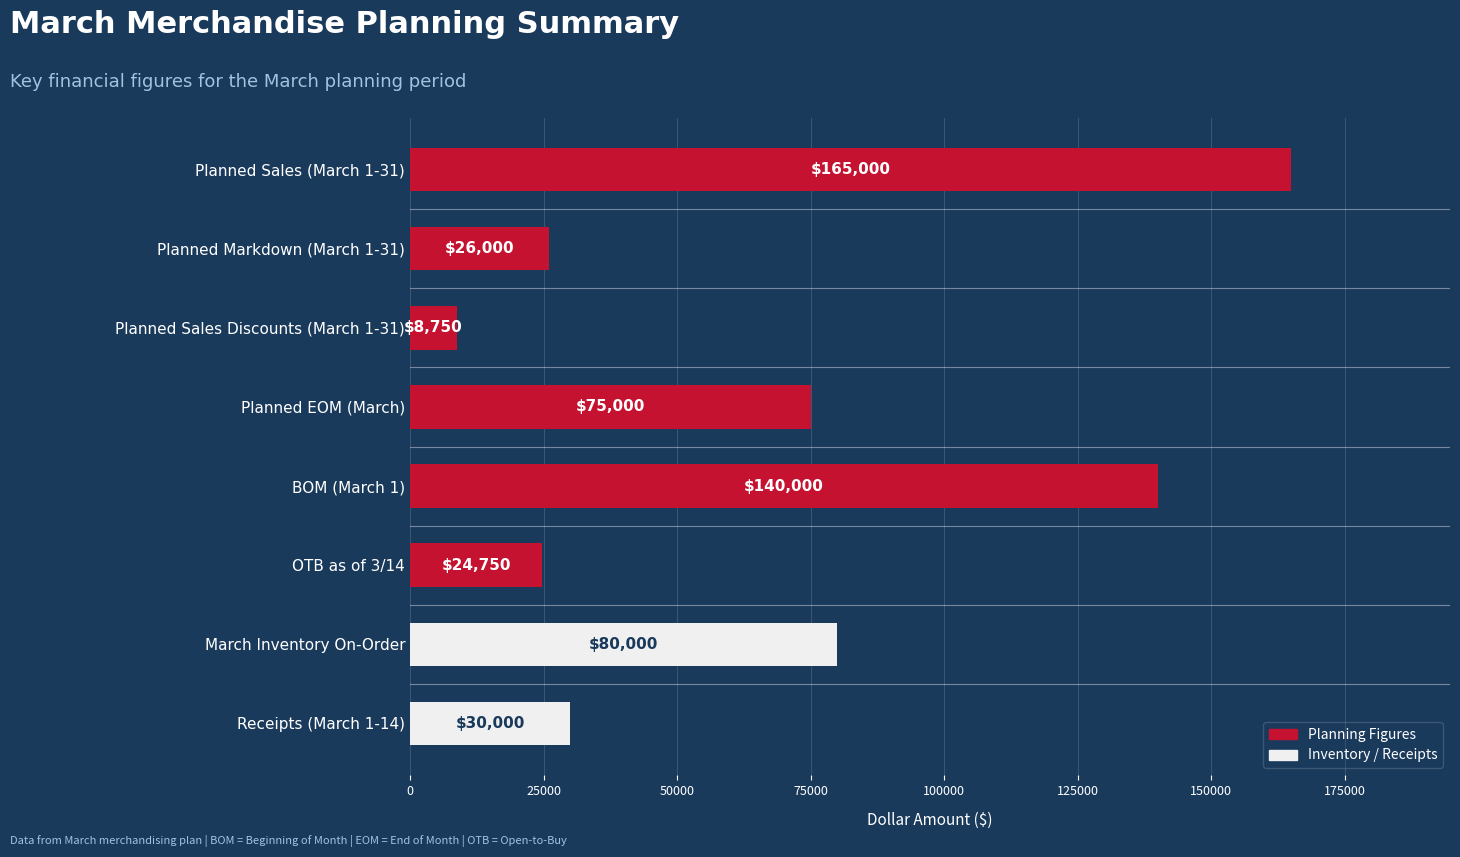

Reading top to bottom, what are all the values shown in this chart?

Planned Sales (March 1-31)=165000	Planned Markdown (March 1-31)=26000	Planned Sales Discounts (March 1-31)=8750	Planned EOM (March)=75000	BOM (March 1)=140000	OTB as of 3/14=24750	March Inventory On-Order=80000	Receipts (March 1-14)=30000